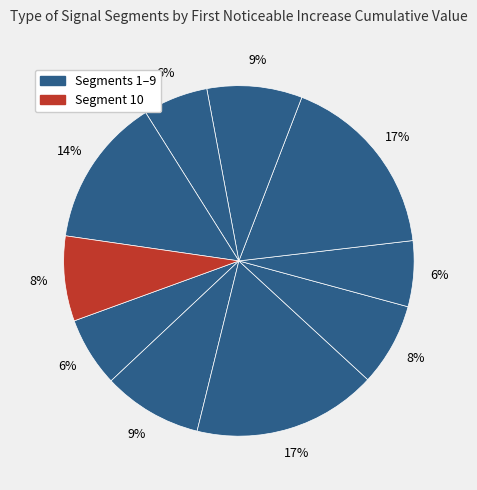

Rank the categories by value from highest to lowest.

signal segment 6, signal segment 3, signal segment 9, signal segment 2, signal segment 7, signal segment 10, signal segment 4, signal segment 1, signal segment 5, signal segment 8